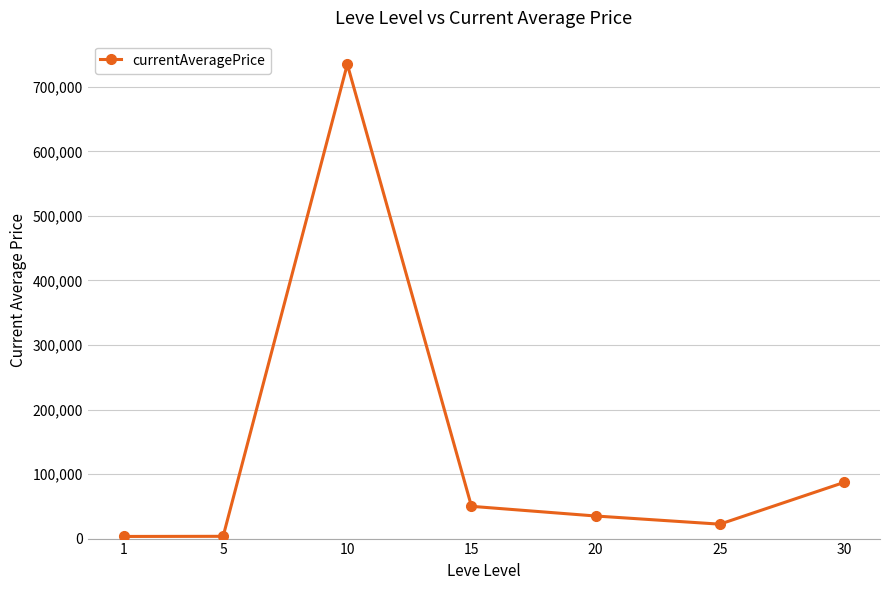

Is it true that the value at 30 is 87000.0?

True